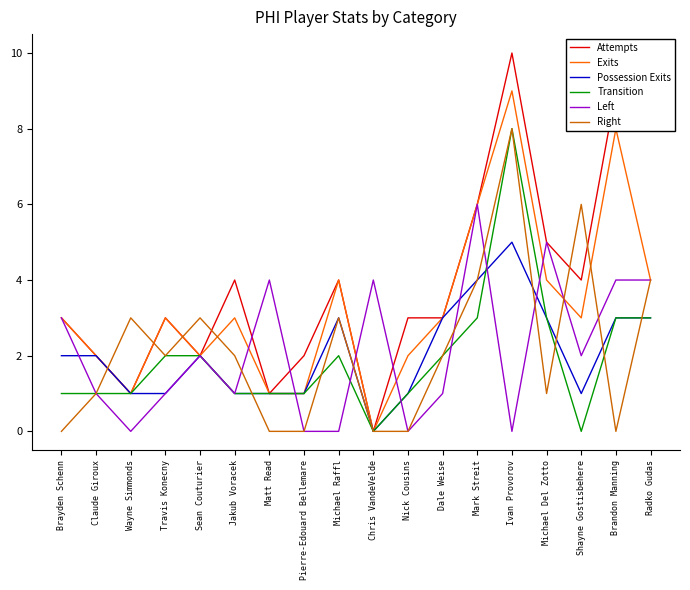

Which series has the largest range (max minus min)?

Attempts